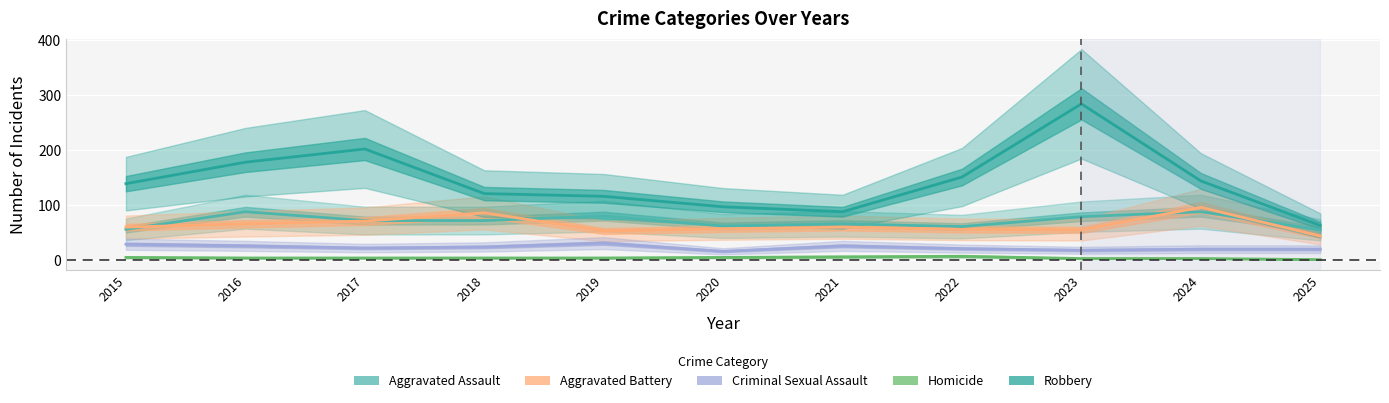

Reading left to right, what are all the values shown in this chart?

Aggravated Assault: 2015=56	2016=88	2017=72	2018=72	2019=80	2020=62	2021=66	2022=61	2023=79	2024=88	2025=55
Aggravated Battery: 2015=60	2016=66	2017=71	2018=86	2019=53	2020=57	2021=60	2022=56	2023=55	2024=96	2025=44
Criminal Sexual Assault: 2015=29	2016=26	2017=22	2018=24	2019=31	2020=16	2021=26	2022=21	2023=18	2024=20	2025=20
Homicide: 2015=5	2016=4	2017=4	2018=4	2019=4	2020=5	2021=6	2022=7	2023=3	2024=3	2025=1
Robbery: 2015=139	2016=178	2017=202	2018=121	2019=116	2020=97	2021=88	2022=151	2023=284	2024=144	2025=63